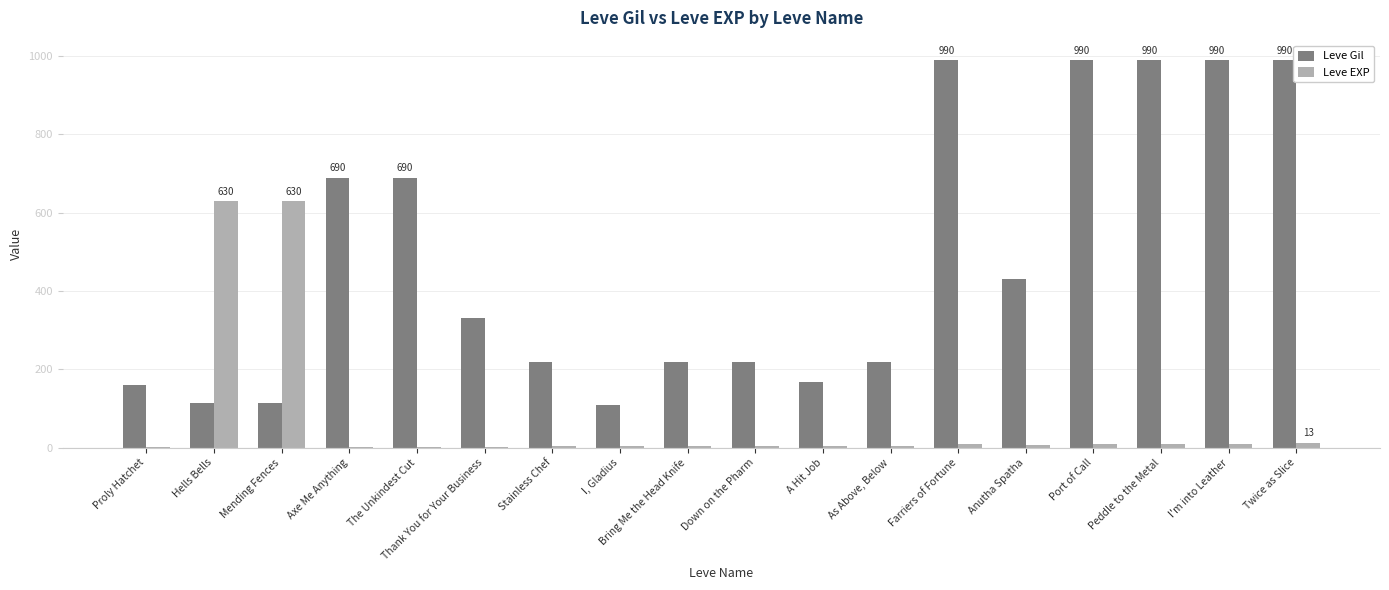

What is the maximum value for Leve EXP?

630